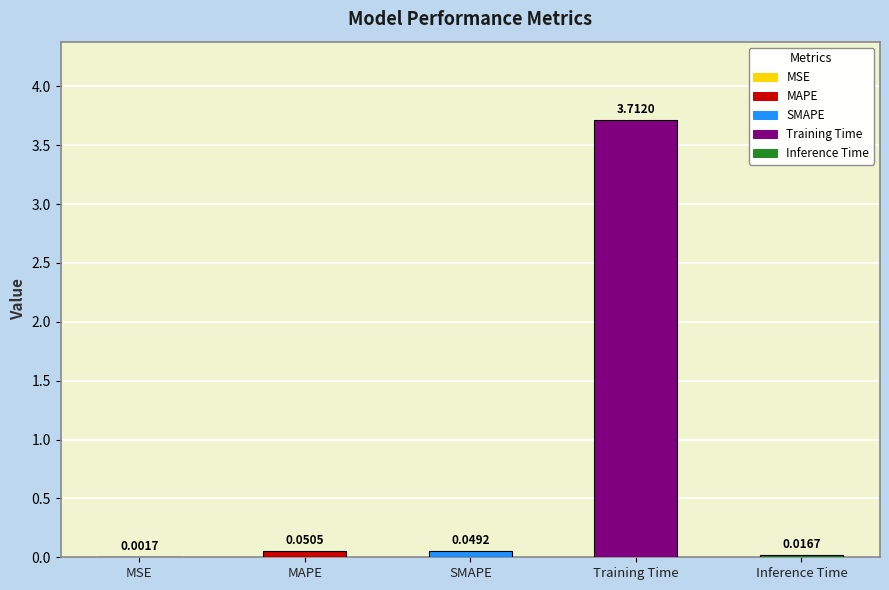

Does the chart contain stacked bars?

No